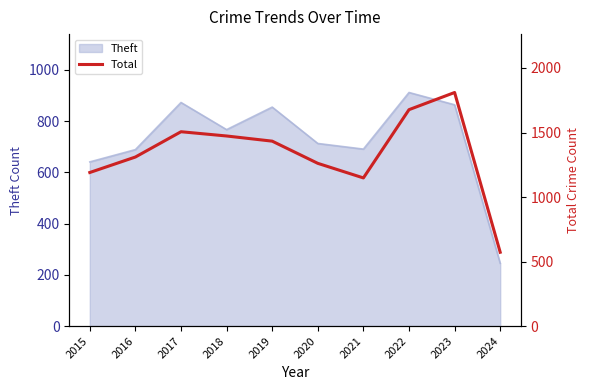

How many values are below 1433?

5